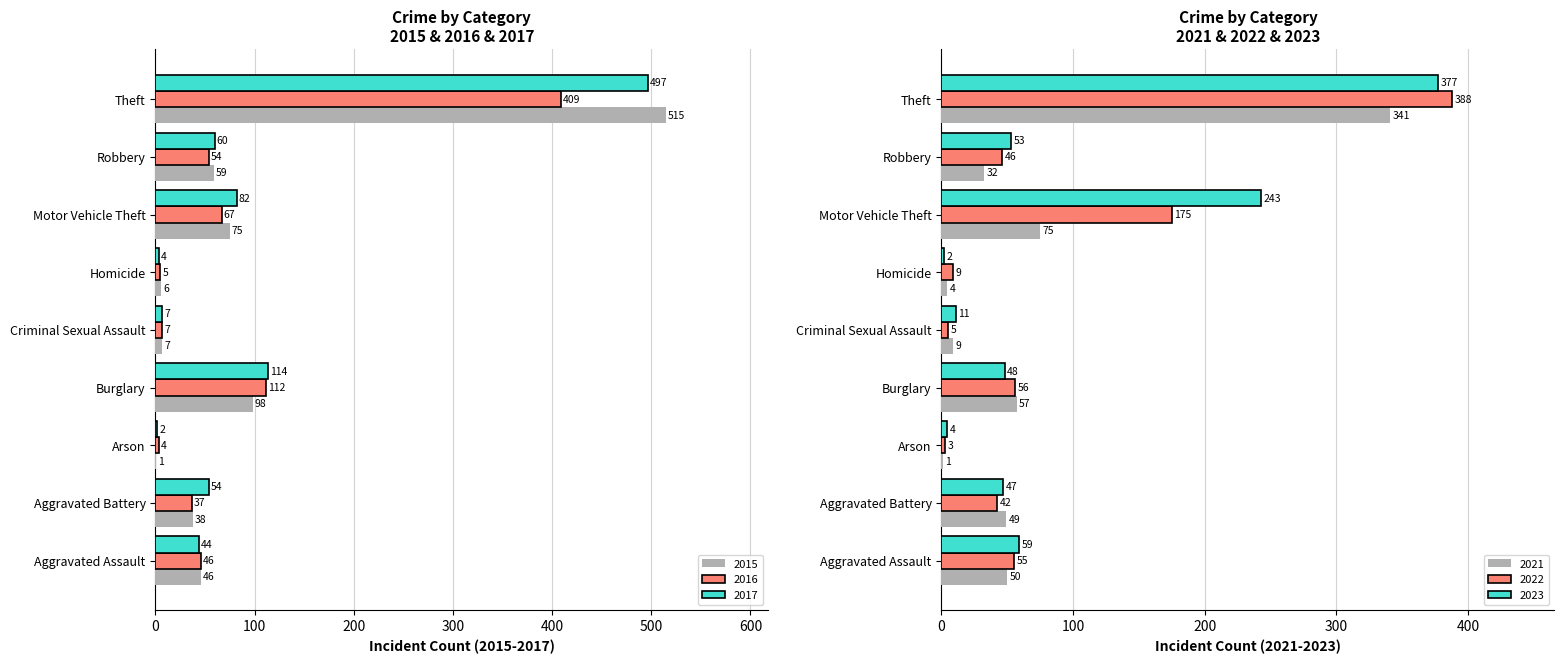

How many data points in 2022 are above 46?

4